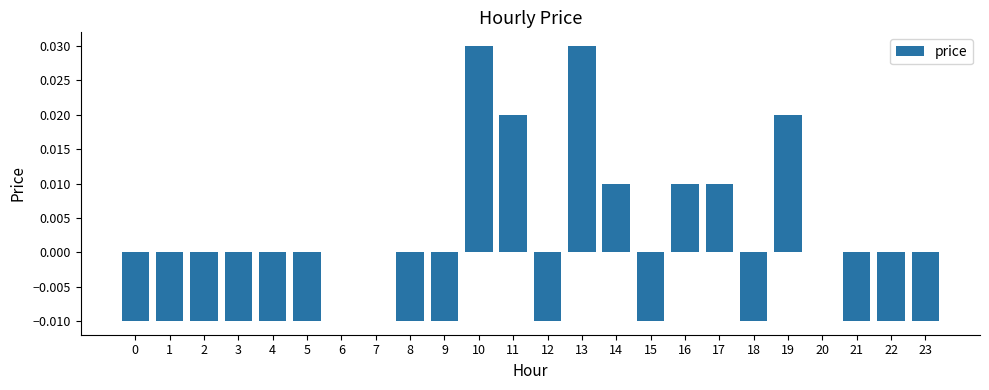

How many distinct data groups are displayed?

1